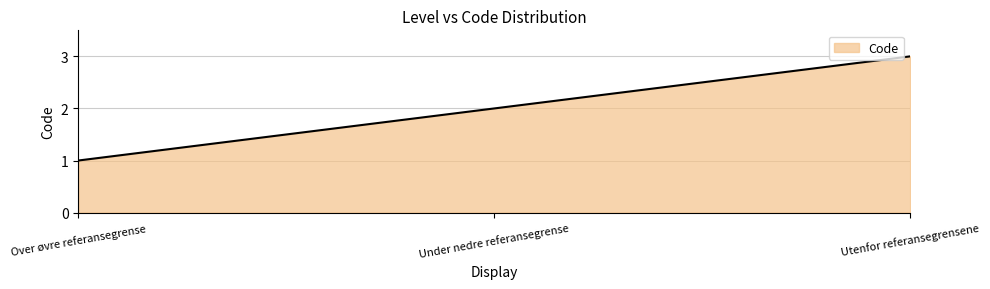

Rank the categories by value from highest to lowest.

Utenfor referansegrensene, Under nedre referansegrense, Over øvre referansegrense